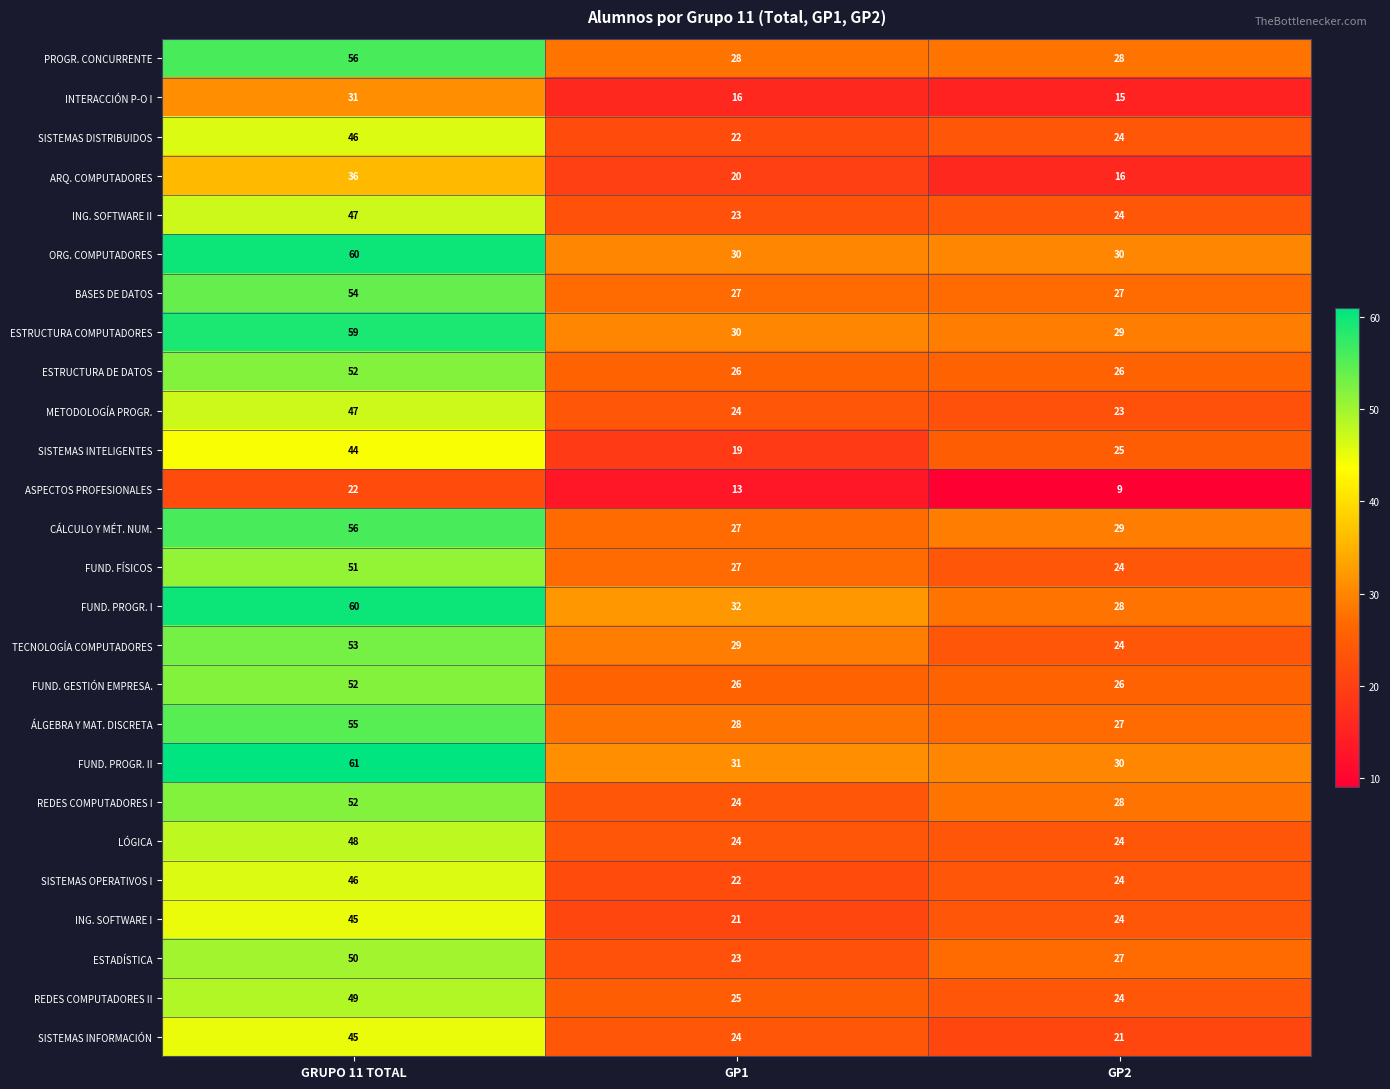

What is the sum of all FUND. FÍSICOS values?

102